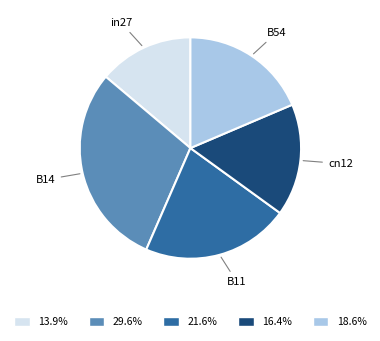

Is there a majority slice in this chart?

No